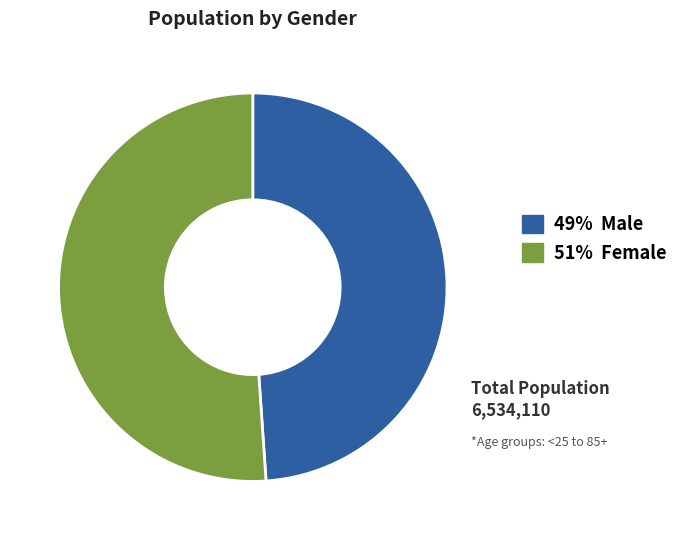

Is there any slice that represents more than half of the pie?

Yes